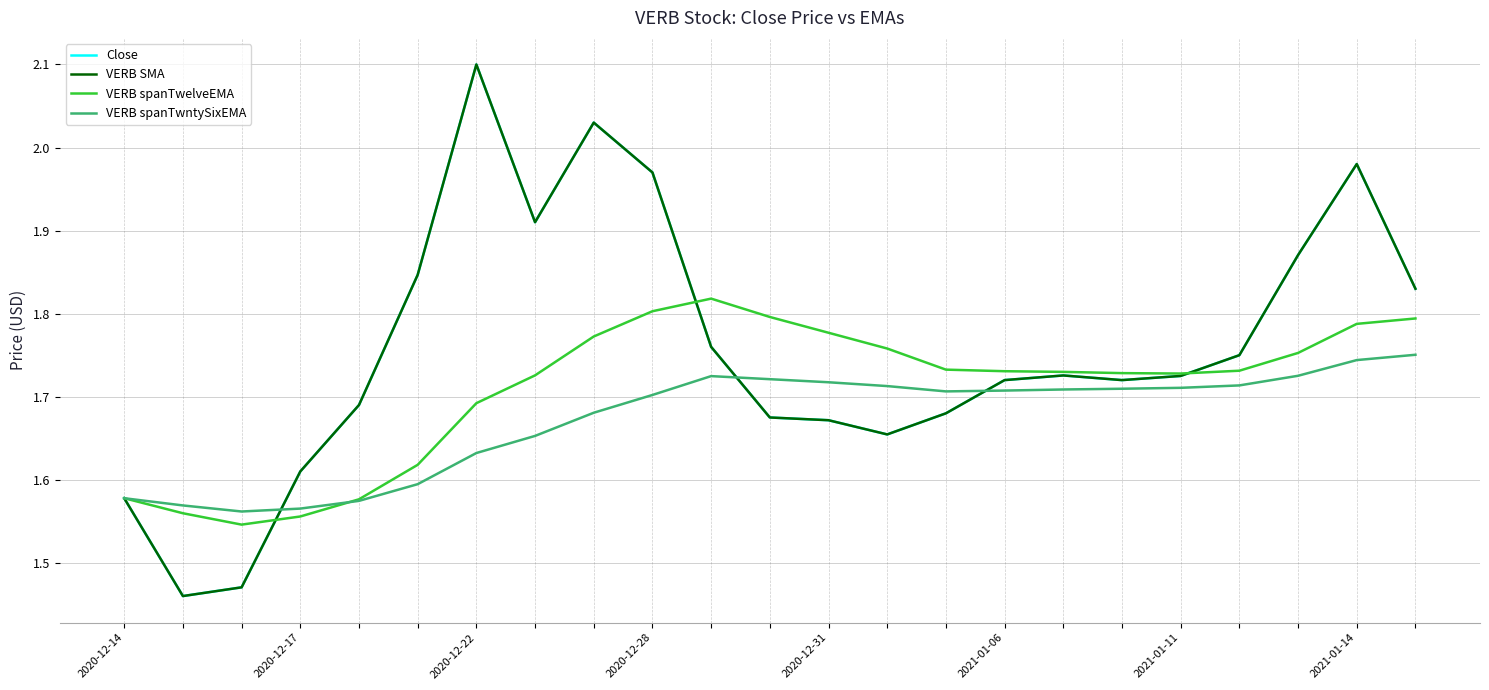

Which series has the widest spread of values?

Close